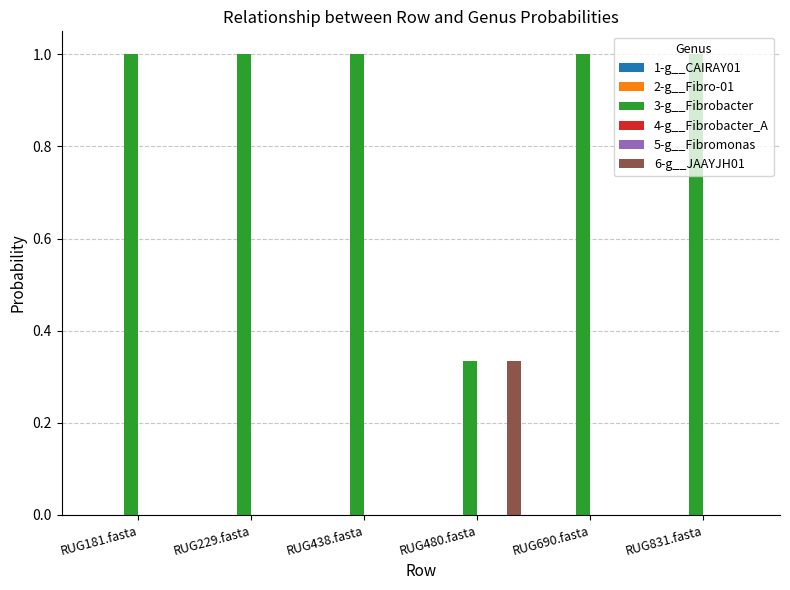

Count the number of categories in the chart.

6